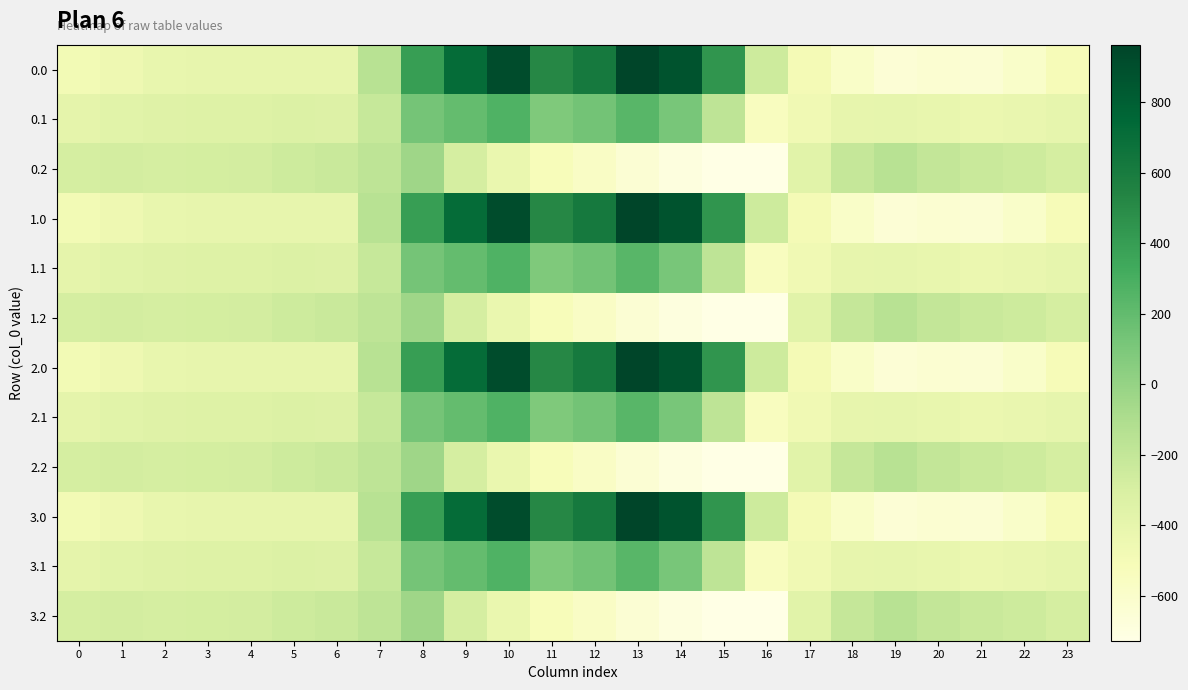

What is the spread (max minus min) of values at 11?

1036.6